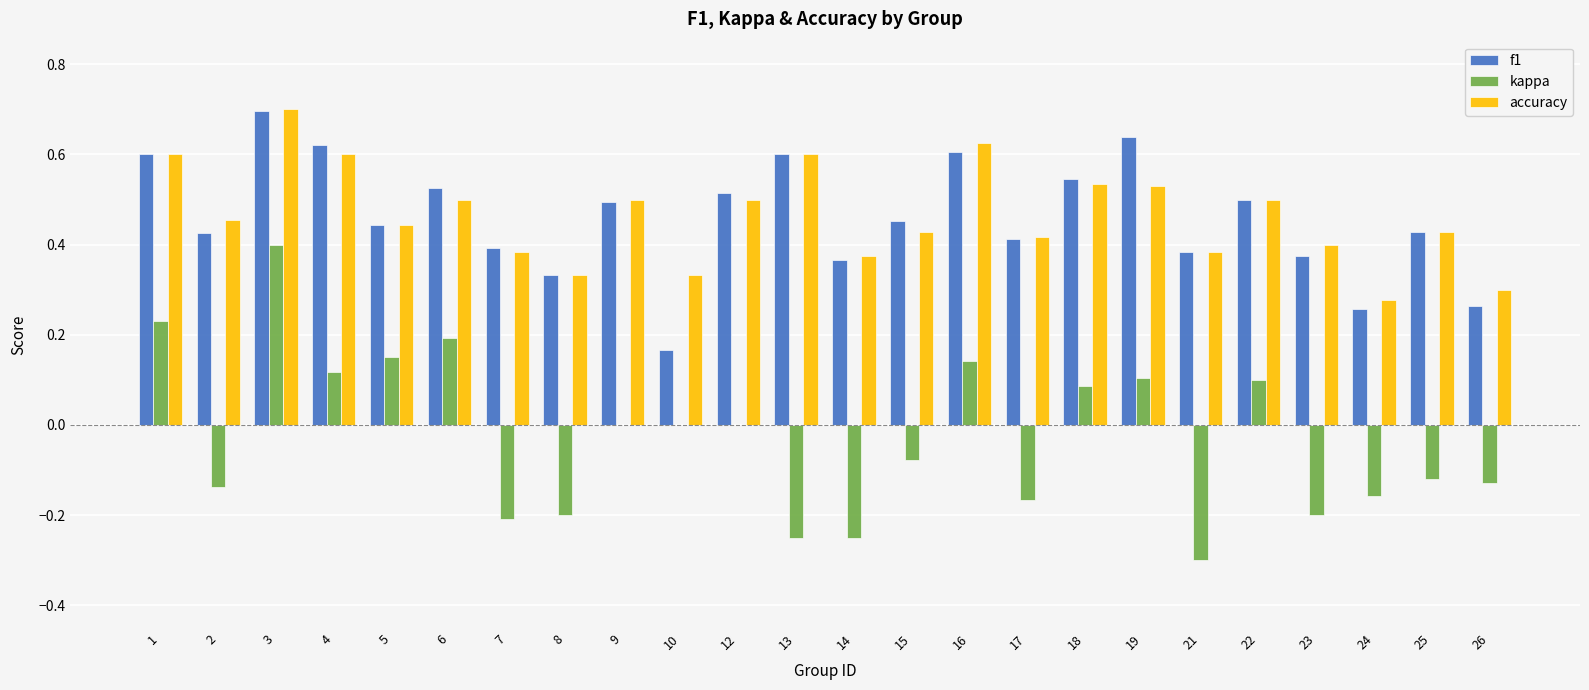

Are the bars grouped side by side (vs. stacked)?

Yes